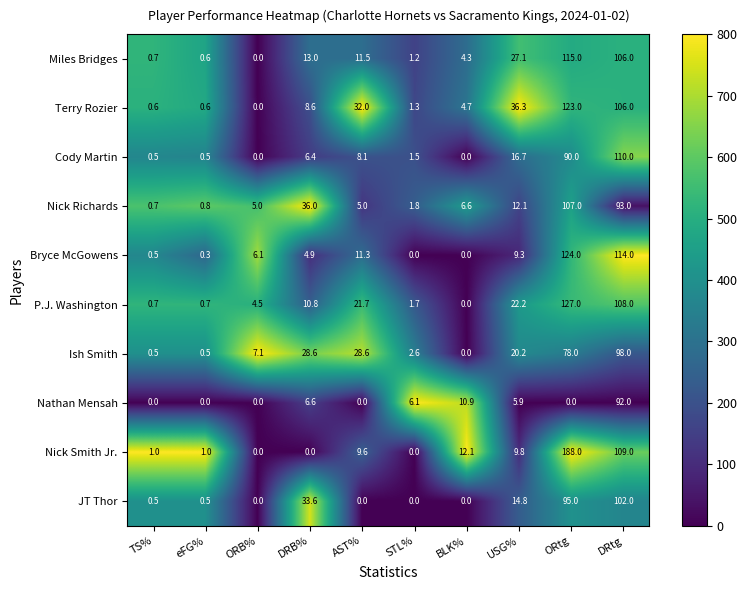

Rank the series by their maximum value, from highest to lowest.

Nick Smith Jr., P.J. Washington, Bryce McGowens, Terry Rozier, Miles Bridges, Cody Martin, Nick Richards, JT Thor, Ish Smith, Nathan Mensah